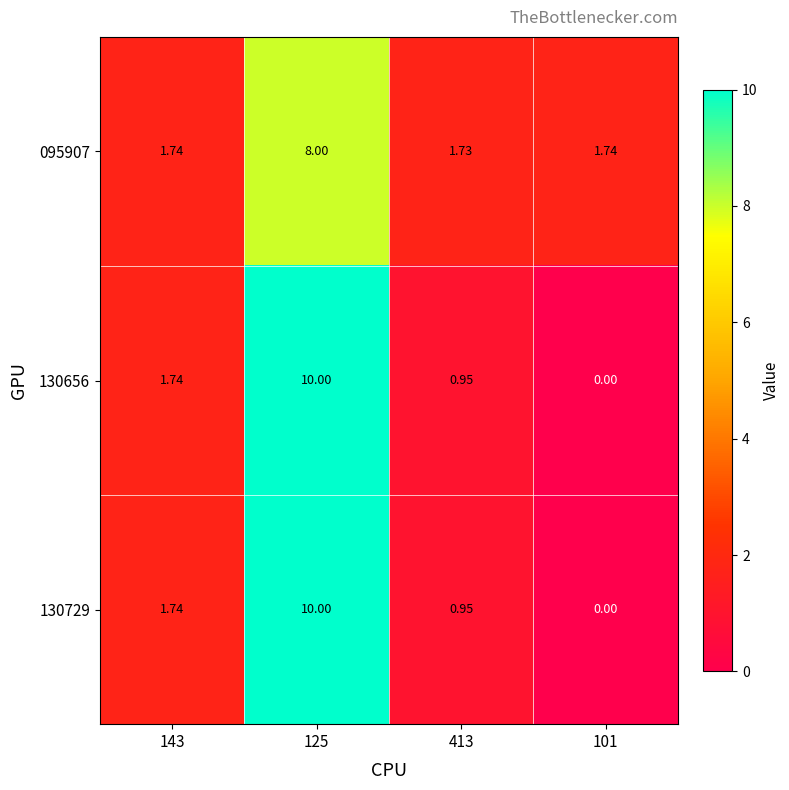

How many data points in 130656 are above 1?

2